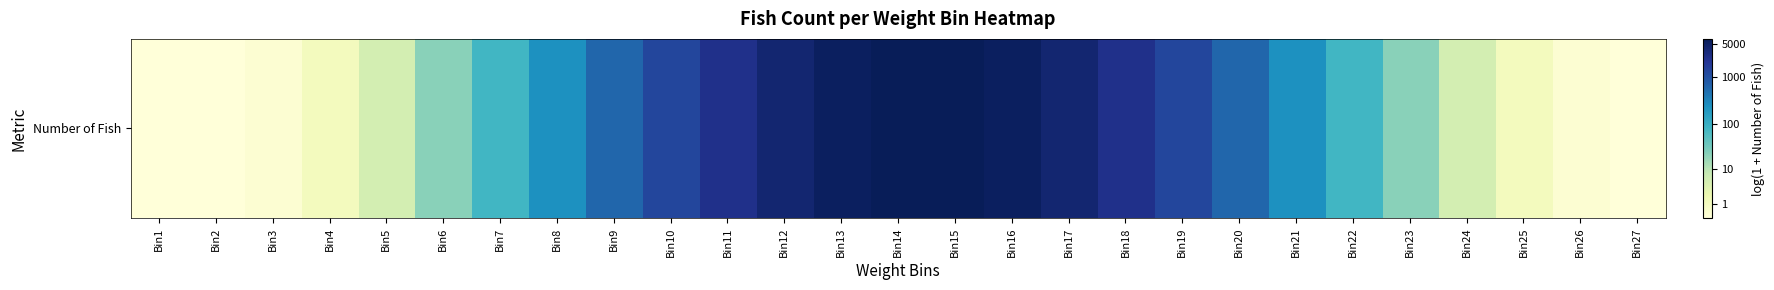

What is the change in value from Bin23 to Bin26?

-3.0